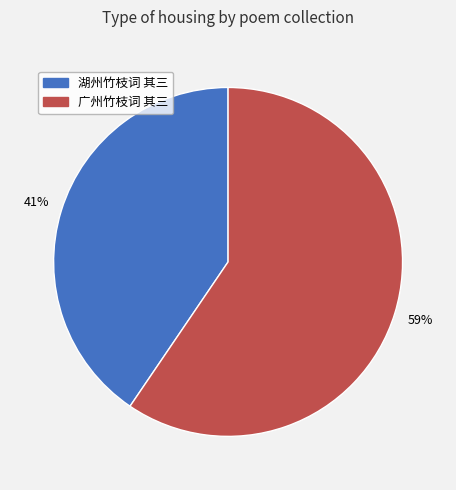

What percentage is the 广州竹枝词 其三 slice, to the nearest percent?

59%